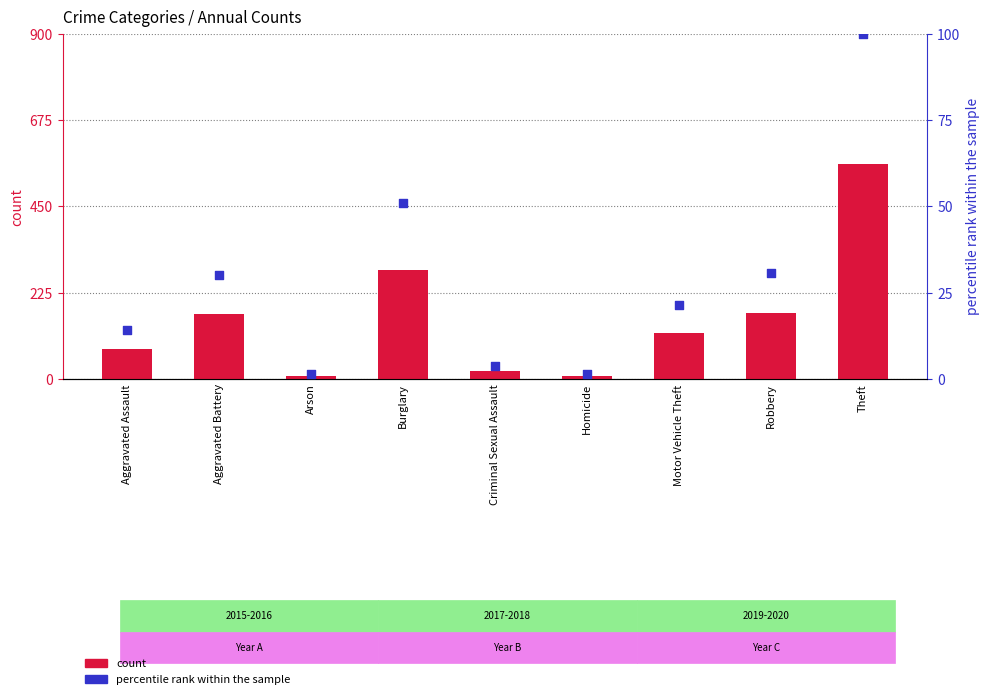

Which series has the largest total across all categories?

count